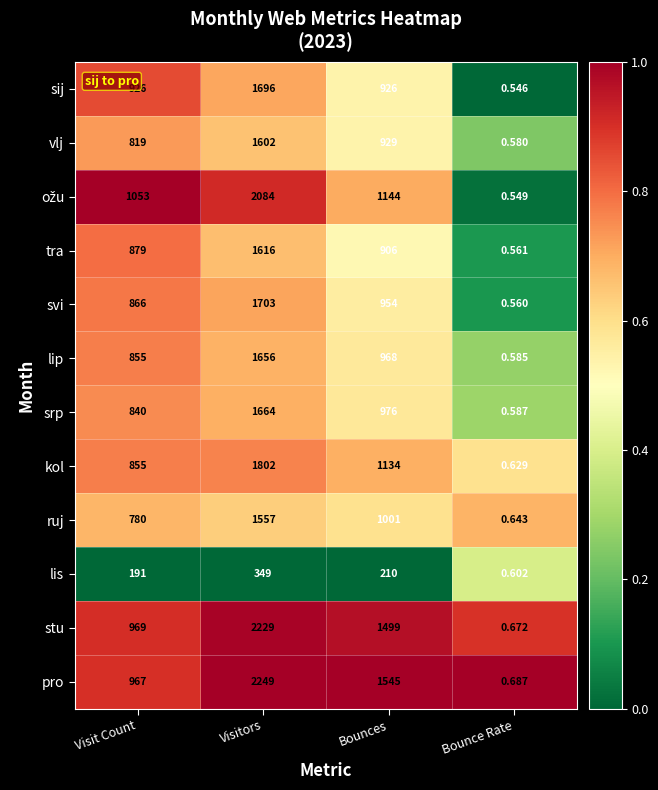

List the labels in order of stu value, smallest first.

Bounce Rate, Visit Count, Bounces, Visitors